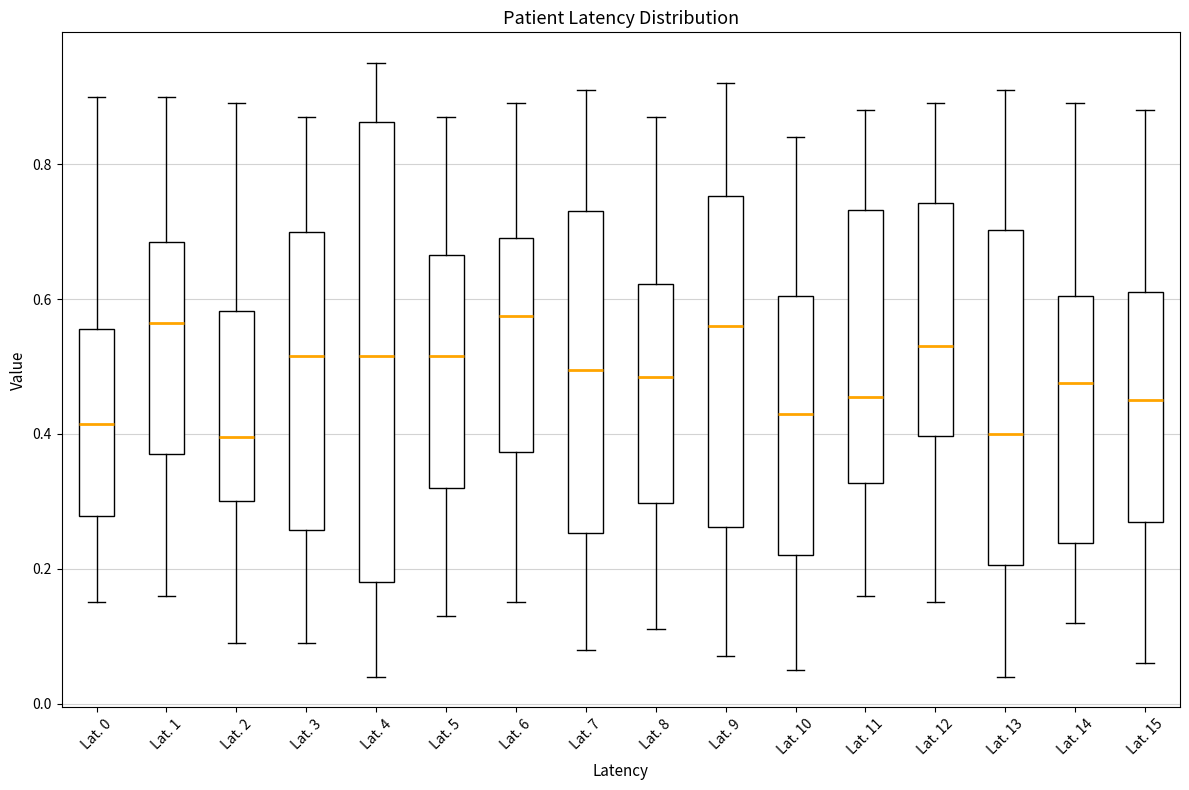

Reading left to right, transcribe this box plot: for each box, give where its median line is, the range the box spans, and where its two whiskers end, as read against the y-axis. The values are not printed on the chart, so give them approximately, as read against the axis.

Lat. 0: median 0.42, box 0.28 to 0.56, whiskers 0.16 to 0.90
Lat. 1: median 0.56, box 0.38 to 0.68, whiskers 0.16 to 0.90
Lat. 2: median 0.40, box 0.30 to 0.58, whiskers 0.10 to 0.90
Lat. 3: median 0.52, box 0.26 to 0.70, whiskers 0.10 to 0.88
Lat. 4: median 0.52, box 0.18 to 0.86, whiskers 0.04 to 0.96
Lat. 5: median 0.52, box 0.32 to 0.66, whiskers 0.14 to 0.88
Lat. 6: median 0.58, box 0.38 to 0.70, whiskers 0.16 to 0.90
Lat. 7: median 0.50, box 0.26 to 0.74, whiskers 0.08 to 0.92
Lat. 8: median 0.48, box 0.30 to 0.62, whiskers 0.12 to 0.88
Lat. 9: median 0.56, box 0.26 to 0.76, whiskers 0.08 to 0.92
Lat. 10: median 0.44, box 0.22 to 0.60, whiskers 0.06 to 0.84
Lat. 11: median 0.46, box 0.32 to 0.74, whiskers 0.16 to 0.88
Lat. 12: median 0.54, box 0.40 to 0.74, whiskers 0.16 to 0.90
Lat. 13: median 0.40, box 0.20 to 0.70, whiskers 0.04 to 0.92
Lat. 14: median 0.48, box 0.24 to 0.60, whiskers 0.12 to 0.90
Lat. 15: median 0.46, box 0.28 to 0.62, whiskers 0.06 to 0.88